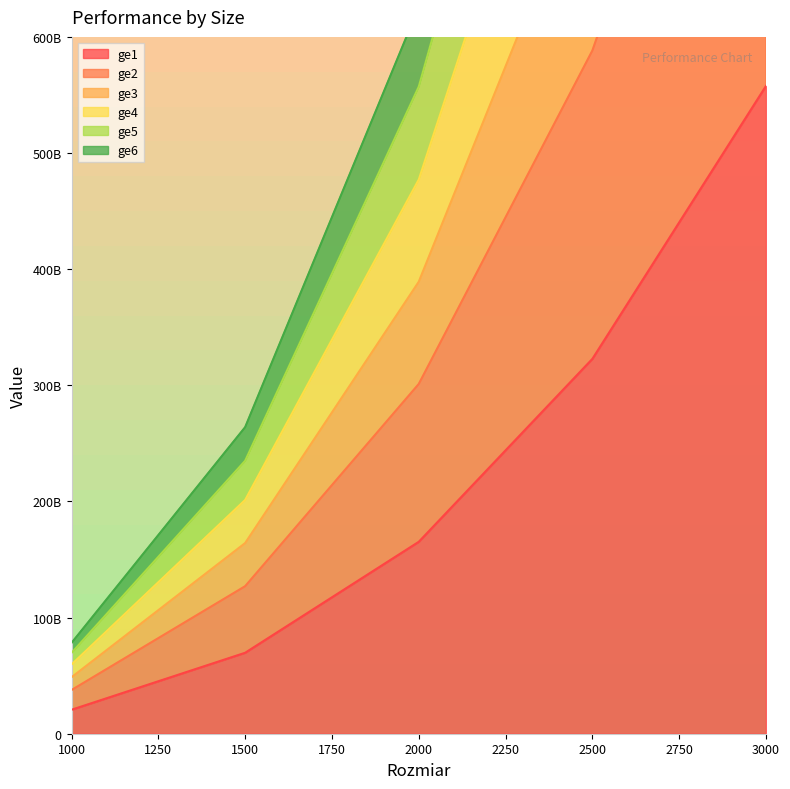

What is the spread (max minus min) of values at 1000?

57567703523